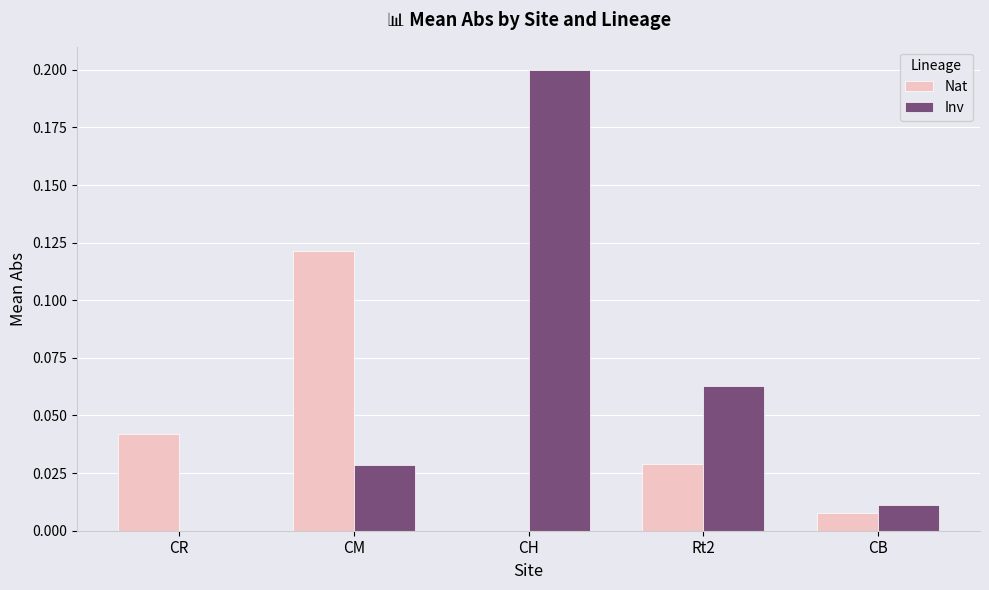

Is the value of Inv at CM greater than the value of Nat at CR?

No